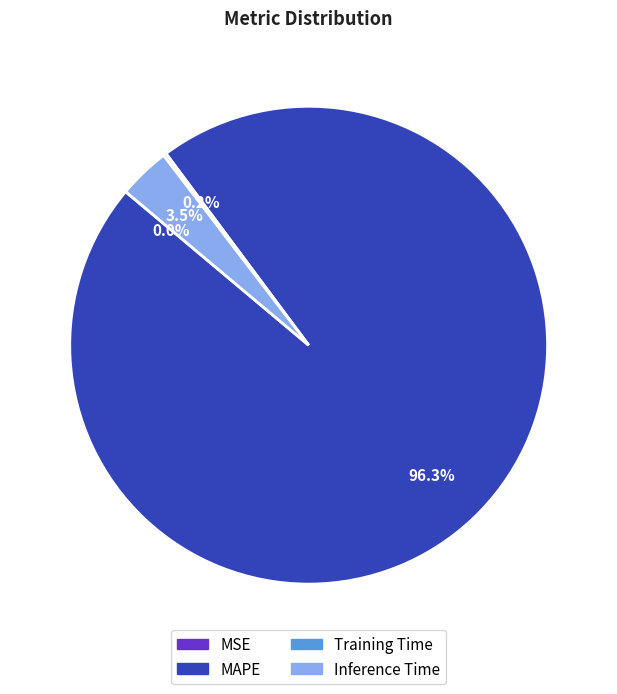

Which slice is the largest?

MAPE